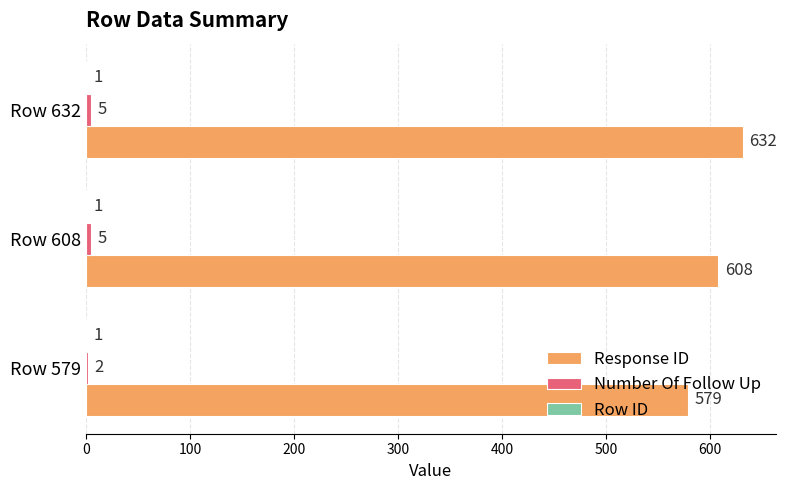

Which series changed the most between Row 608 and Row 632?

Response ID